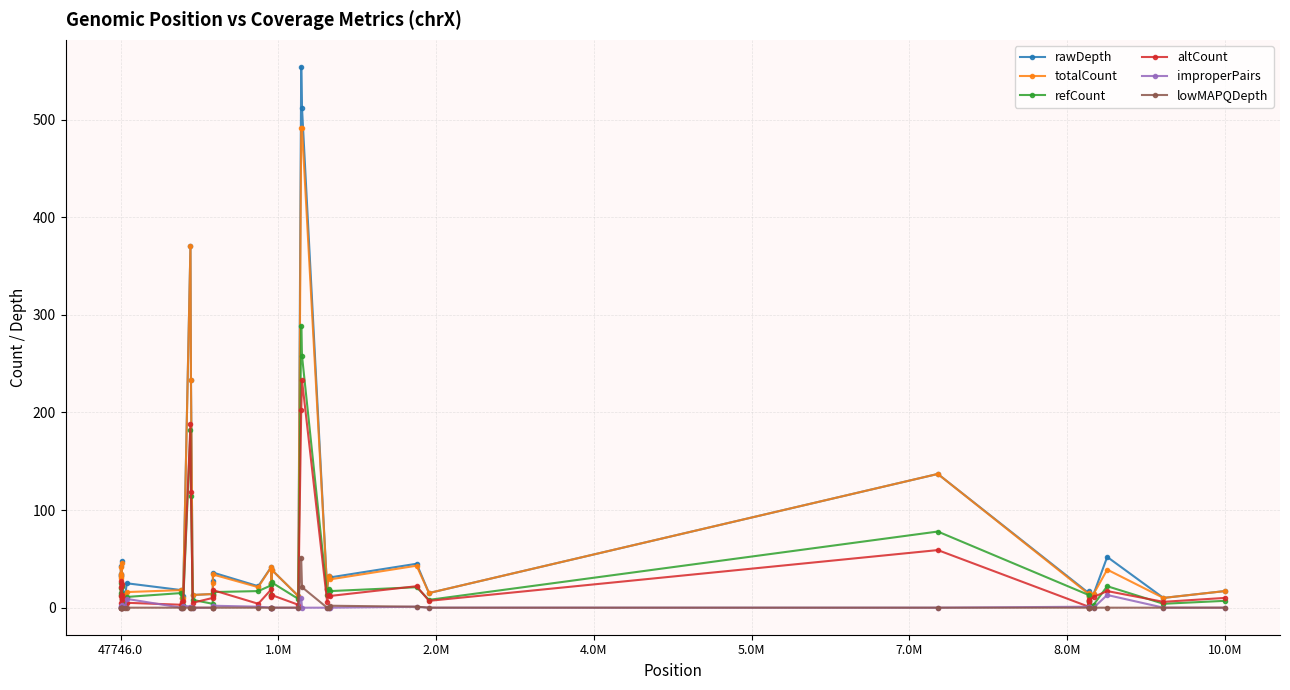

True or false: totalCount has more than 1 interior local peaks.

True